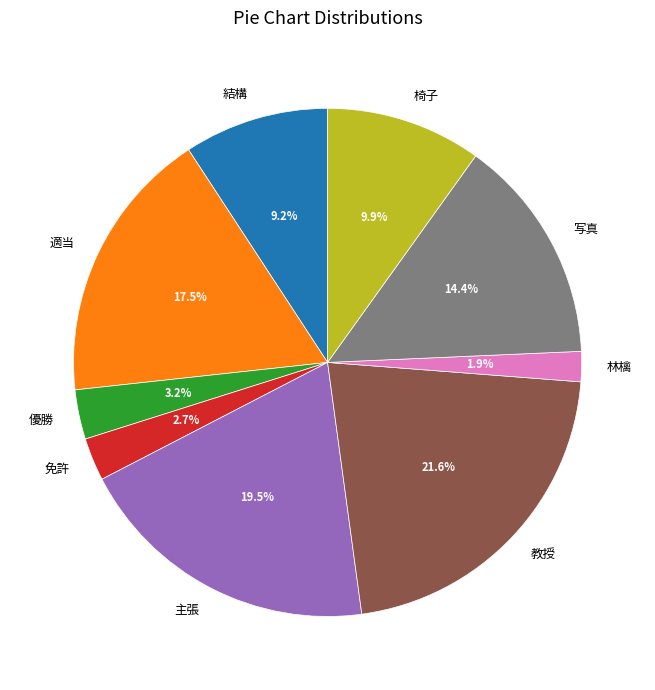

True or false: 教授 accounts for 22% of the total.

True